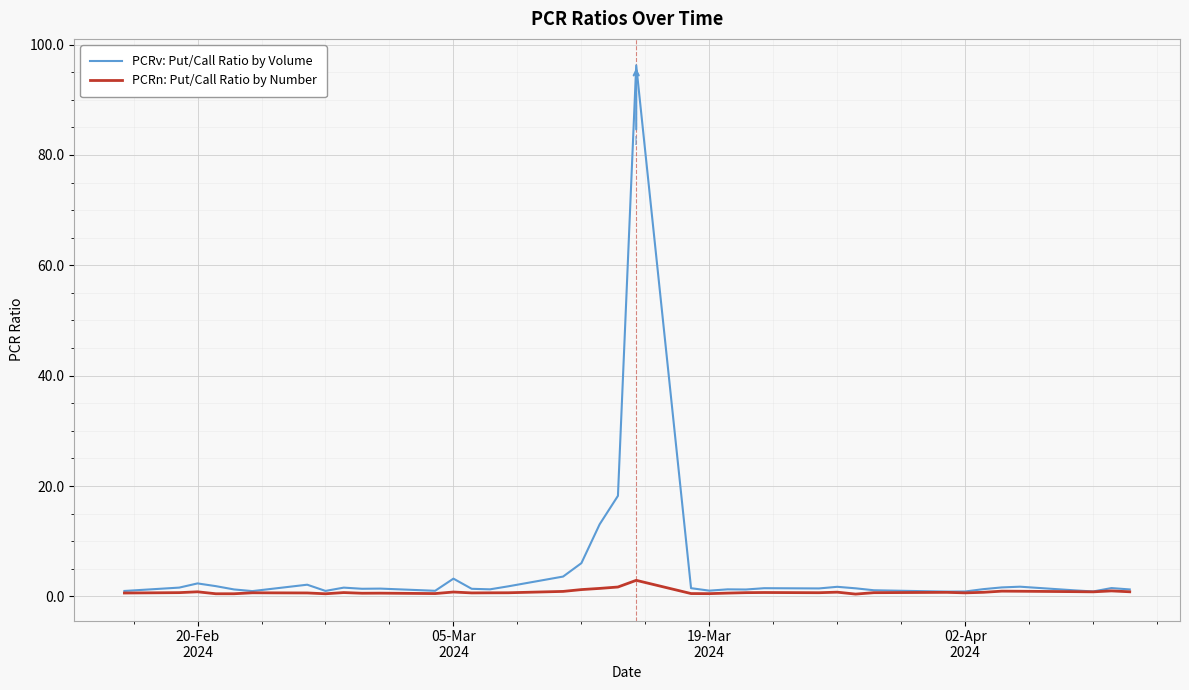

List the series in order of their peak value, lowest first.

PCRn: Put/Call Ratio by Number, PCRv: Put/Call Ratio by Volume